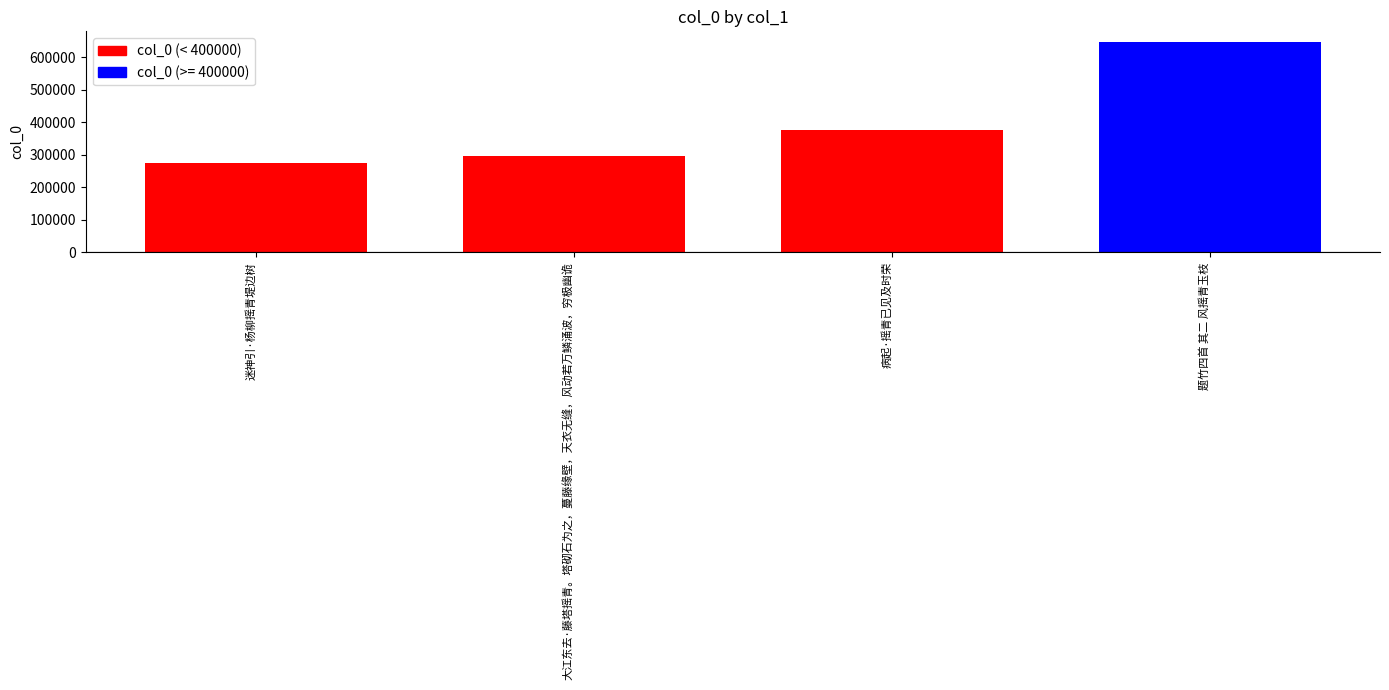

What is the change in value from 病起·摇青已见及时荣 to 题竹四首 其二 风摇青玉枝?

+271693